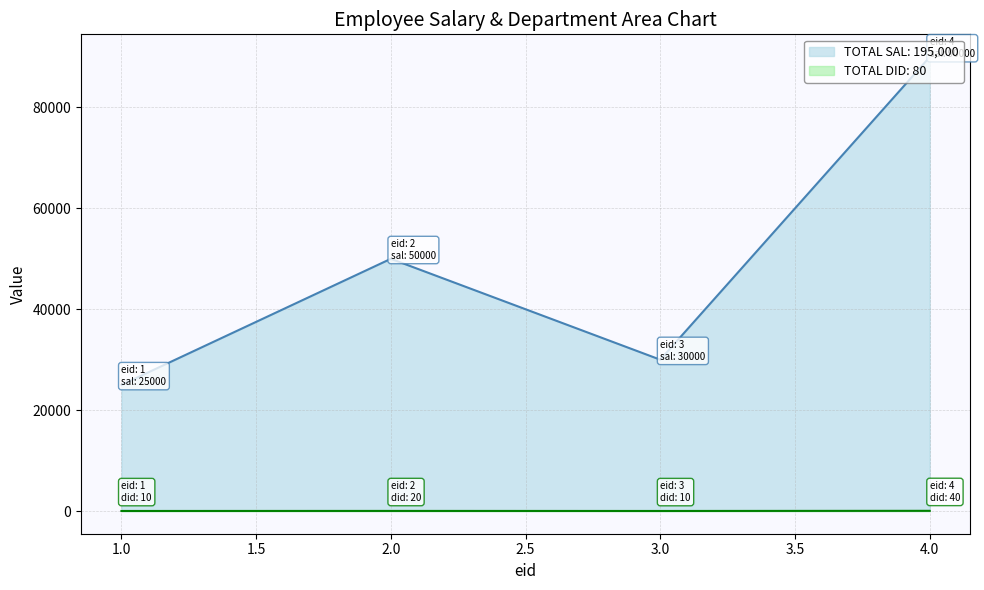

True or false: sal has a value of 90000 at 4.

True